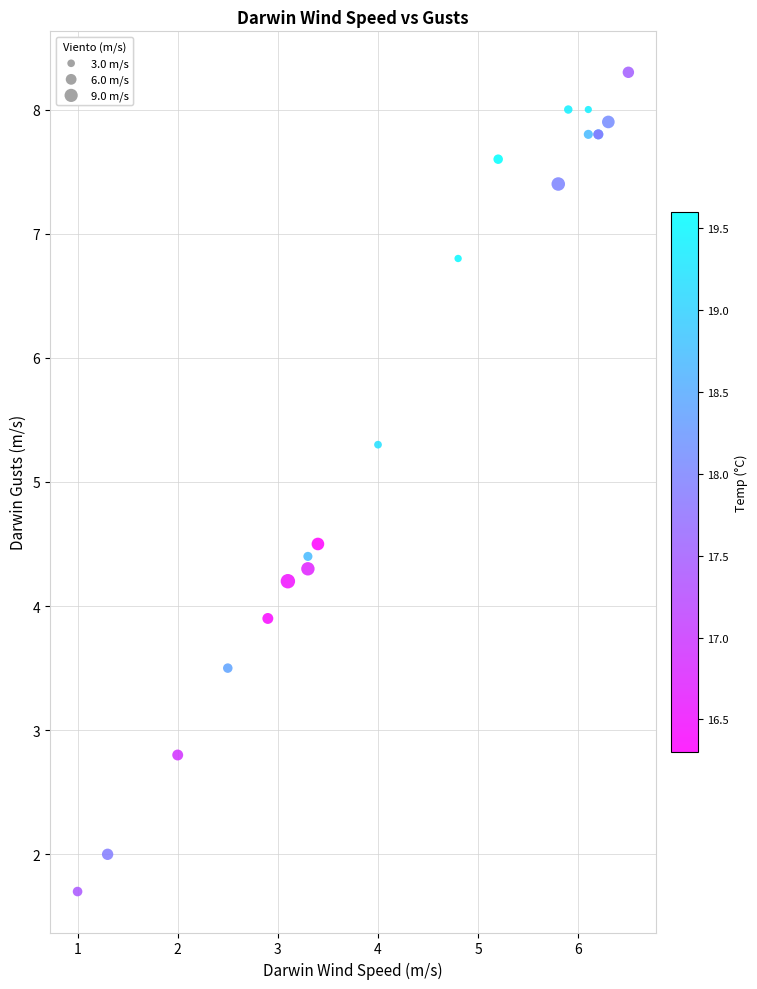

What Y value in the scatter plot is closest to 5?

5.3